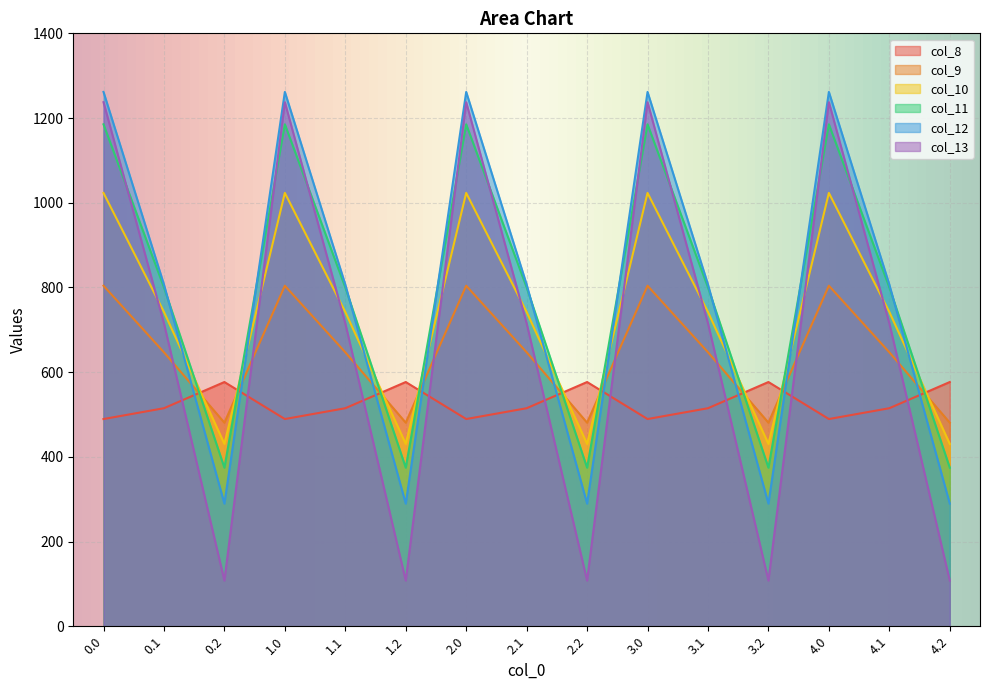

What is the difference between the second highest and second lowest values in the col_9 series?

323.4